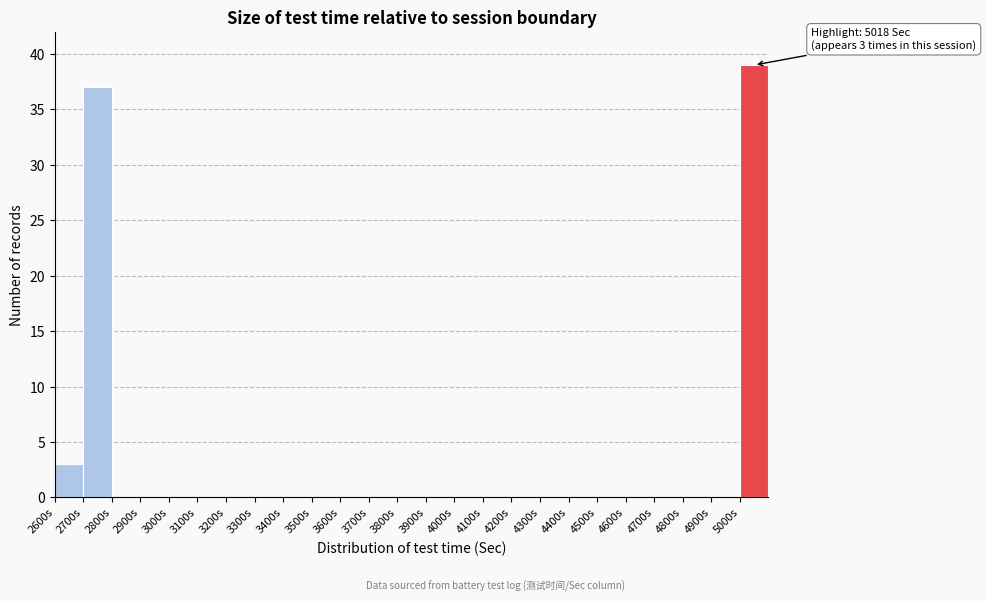

Which range on the x-axis has the tallest bar?

5000 to 5100